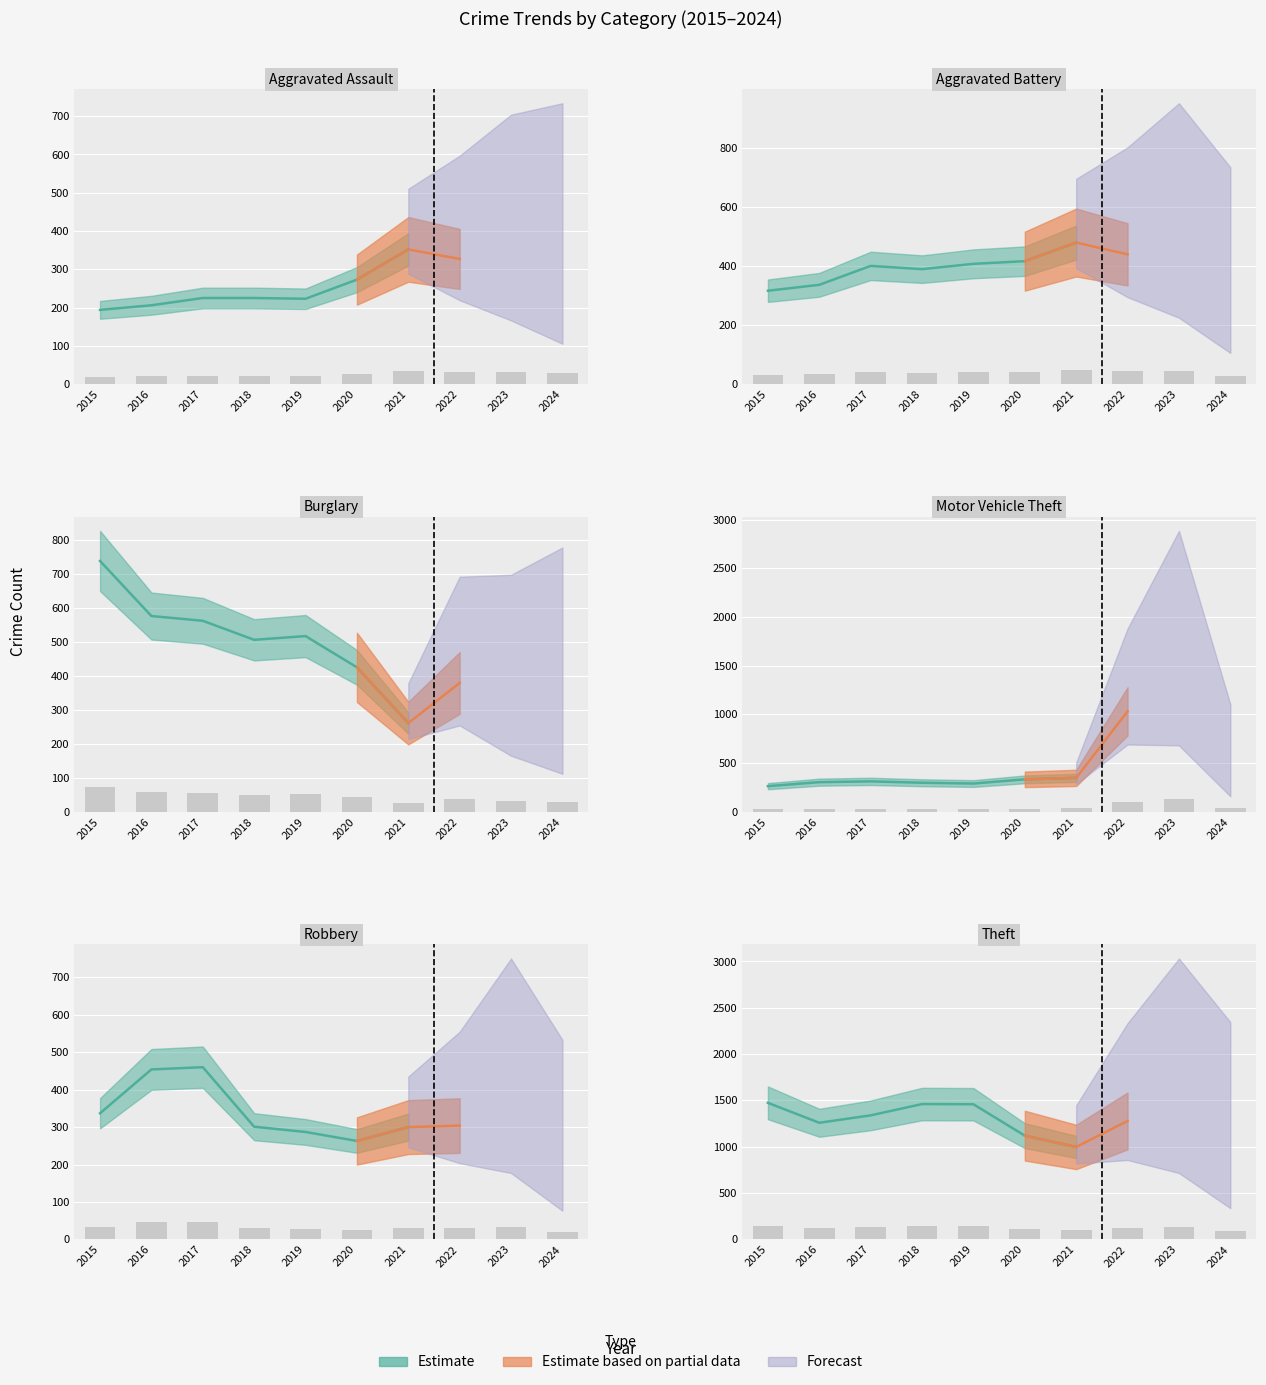

The Aggravated Battery series shows 38.9 at 2018. True or false?

True